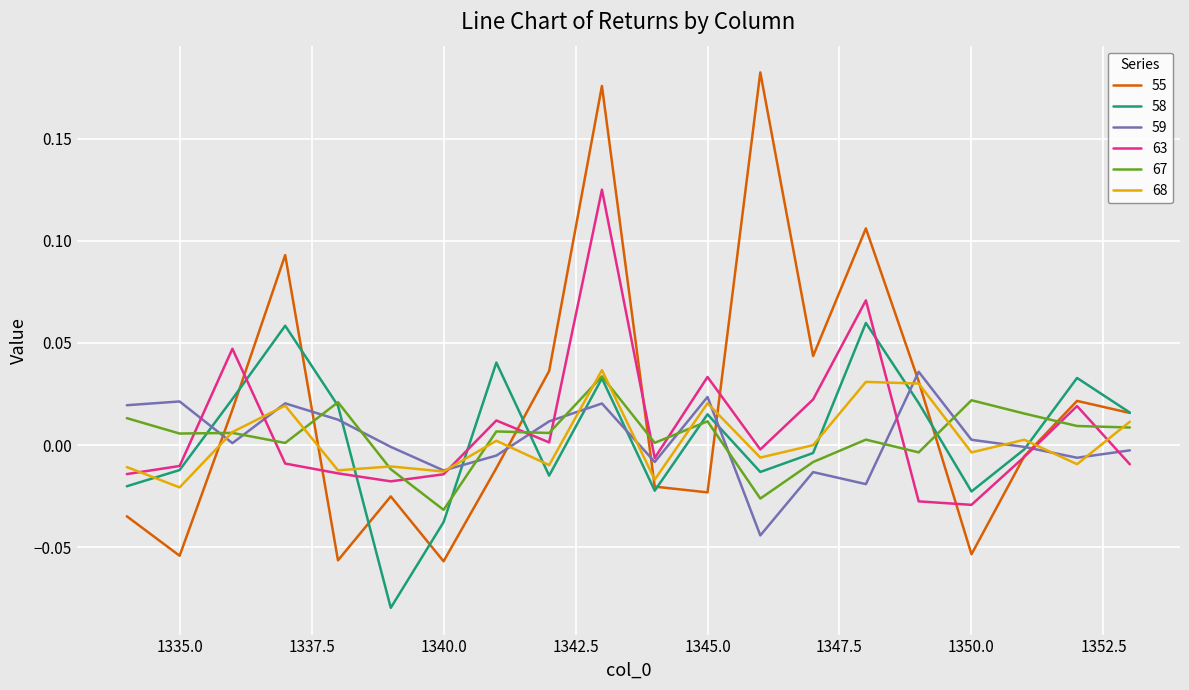

Which series has the largest range (max minus min)?

55